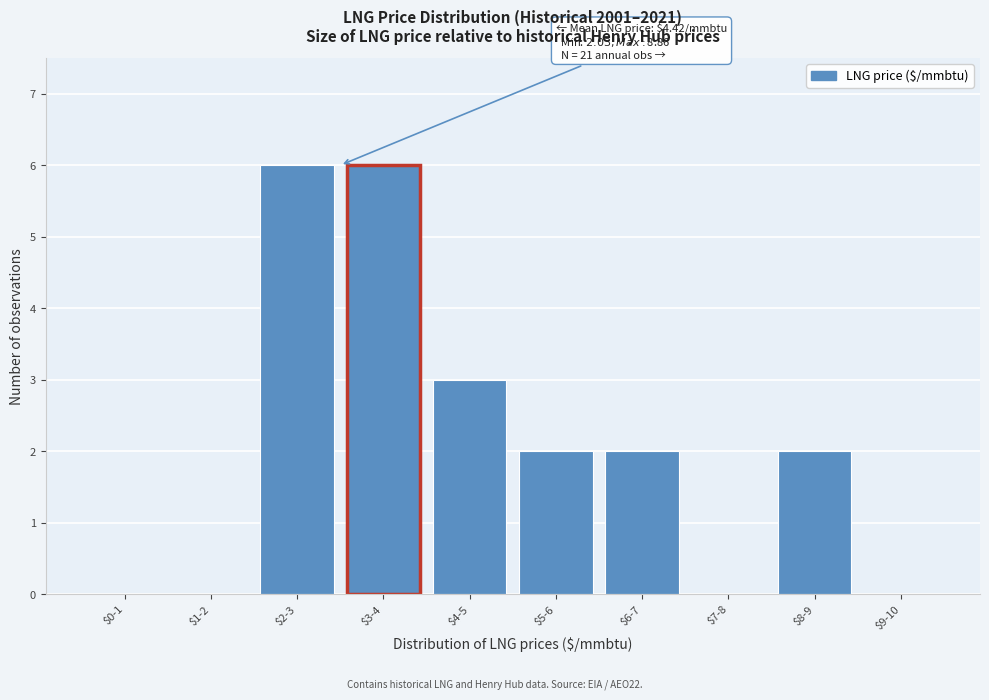

What is the maximum value shown in the chart?

6